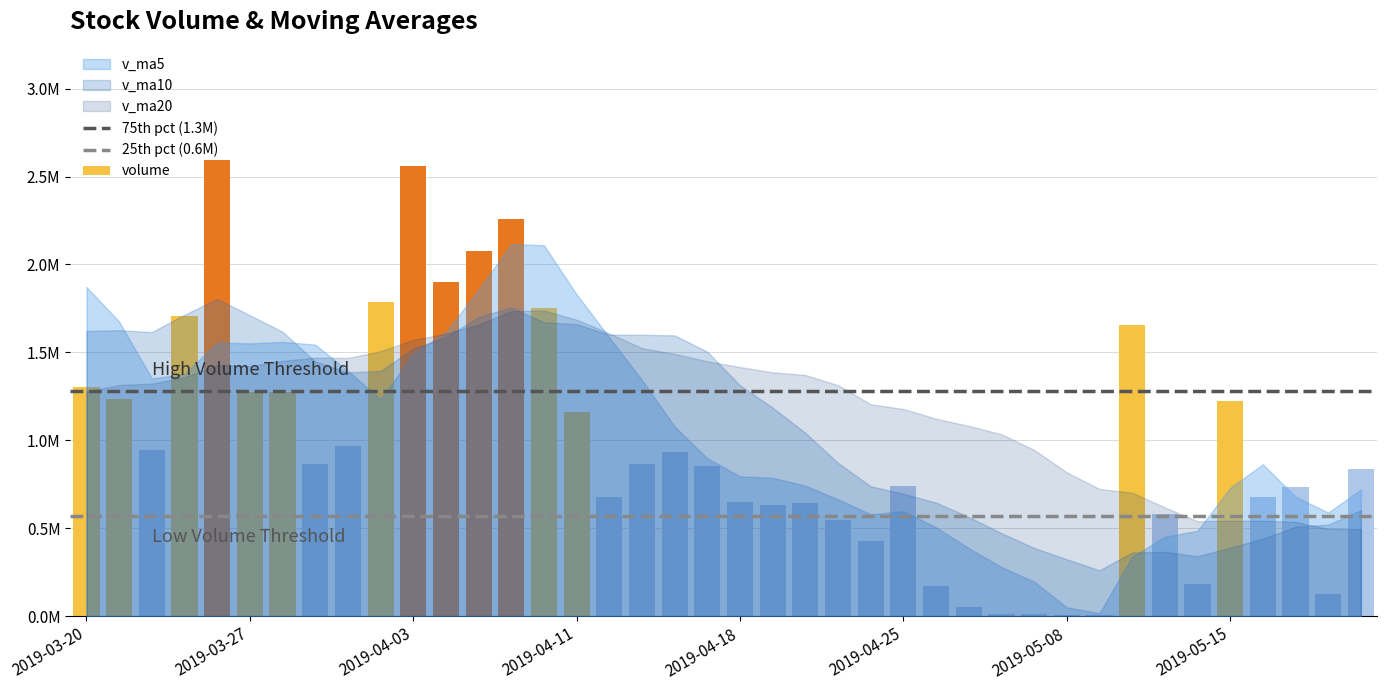

Reading left to right, what are all the values shown in this chart?

volume: 2019-05-21=838137.6	2019-05-20=128067.0	2019-05-17=731755.7	2019-05-16=679020.9	2019-05-15=1225383.6	2019-05-14=180974.0	2019-05-13=579469.1	2019-05-10=1654952.6	2019-05-09=6223.0	2019-05-08=6848.0	2019-05-07=11711.0	2019-05-06=9881.0	2019-04-29=49766.0	2019-04-26=173691.0	2019-04-25=737579.1	2019-04-24=425590.8	2019-04-23=547416.6	2019-04-22=640851.2	2019-04-19=633836.5	2019-04-18=648404.5	2019-04-17=853023.6	2019-04-16=933439.2	2019-04-15=864564.9	2019-04-12=675944.2	2019-04-11=1163123.5	2019-04-10=1752561.8	2019-04-09=2258349.2	2019-04-08=2073799.6	2019-04-04=1901321.0	2019-04-03=2560820.2	2019-04-02=1785377.9	2019-04-01=965340.0	2019-03-29=865453.4	2019-03-28=1277456.9	2019-03-27=1273933.5	2019-03-26=2595313.8	2019-03-25=1708263.4	2019-03-22=943619.8	2019-03-21=1233479.6	2019-03-20=1300799.1
v_ma5: 2019-05-21=720473.0	2019-05-20=589040.2	2019-05-17=679320.7	2019-05-16=863960.1	2019-05-15=729400.5	2019-05-14=485693.3	2019-05-13=451840.8	2019-05-10=337923.1	2019-05-09=16885.8	2019-05-08=50379.4	2019-05-07=196525.6	2019-05-06=279301.6	2019-04-29=386808.7	2019-04-26=505025.8	2019-04-25=597054.9	2019-04-24=579219.9	2019-04-23=664706.5	2019-04-22=741911.0	2019-04-19=786653.7	2019-04-18=795075.3	2019-04-17=898019.1	2019-04-16=1077926.7	2019-04-15=1342908.7	2019-04-12=1584755.7	2019-04-11=1829831.0	2019-04-10=2109370.4	2019-04-09=2115933.6	2019-04-08=1857331.8	2019-04-04=1615662.5	2019-04-03=1490889.7	2019-04-02=1233512.3	2019-04-01=1395499.5	2019-03-29=1544084.2	2019-03-28=1559717.5	2019-03-27=1550922.0	2019-03-26=1556295.1	2019-03-25=1376860.2	2019-03-22=1351891.4	2019-03-21=1674943.5	2019-03-20=1871661.0
v_ma10: 2019-05-21=603083.2	2019-05-20=520440.5	2019-05-17=508621.9	2019-05-16=440422.9	2019-05-15=389889.9	2019-05-14=341109.5	2019-05-13=365571.2	2019-05-10=362365.9	2019-05-09=260955.8	2019-05-08=323717.1	2019-05-07=387872.8	2019-05-06=472004.0	2019-04-29=564359.9	2019-04-26=645839.8	2019-04-25=696065.1	2019-04-24=738619.5	2019-04-23=871316.6	2019-04-22=1042409.9	2019-04-19=1185704.7	2019-04-18=1312453.2	2019-04-17=1503694.7	2019-04-16=1596930.2	2019-04-15=1600120.2	2019-04-12=1600209.1	2019-04-11=1660360.4	2019-04-10=1671441.4	2019-04-09=1755716.6	2019-04-08=1700708.0	2019-04-04=1587690.0	2019-04-03=1520905.9	2019-04-02=1394903.7	2019-04-01=1386179.8	2019-03-29=1447987.8	2019-03-28=1617330.5	2019-03-27=1711291.5	2019-03-26=1804021.7	2019-03-25=1714110.5	2019-03-22=1615364.8	2019-03-21=1626174.3	2019-03-20=1621327.7
v_ma20: 2019-05-21=495478.0	2019-05-20=496222.3	2019-05-17=536490.9	2019-05-16=543131.3	2019-05-15=542977.5	2019-05-14=539864.5	2019-05-13=618443.9	2019-05-10=702387.9	2019-05-09=723330.2	2019-05-08=818085.1	2019-05-07=945783.8	2019-05-06=1034467.1	2019-04-29=1082240.1	2019-04-26=1123024.4	2019-04-25=1178212.7	2019-04-24=1205030.4	2019-04-23=1313516.6	2019-04-22=1371558.9	2019-04-19=1386697.4	2019-04-18=1416679.5	2019-04-17=1449299.2	2019-04-16=1491555.0	2019-04-15=1524054.0	2019-04-12=1608769.8	2019-04-11=1685825.9	2019-04-10=1737731.5	2019-04-09=1734913.5	2019-04-08=1658036.4	2019-04-04=1606932.1	2019-04-03=1571116.8	2019-04-02=1506816.5	2019-04-01=1468373.3	2019-03-29=1470093.6	2019-03-28=1451726.5	2019-03-27=1421761.4	2019-03-26=1426638.6	2019-03-25=1358562.0	2019-03-22=1322748.9	2019-03-21=1314337.4	2019-03-20=1277269.9